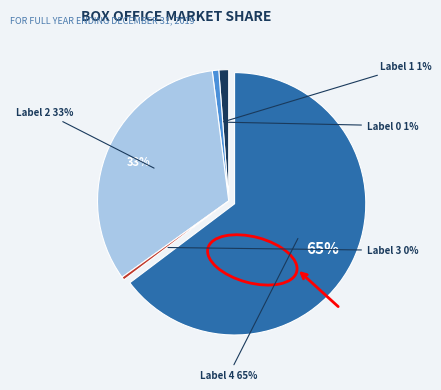

Do 1 and 4 together represent more than half of the pie?

Yes